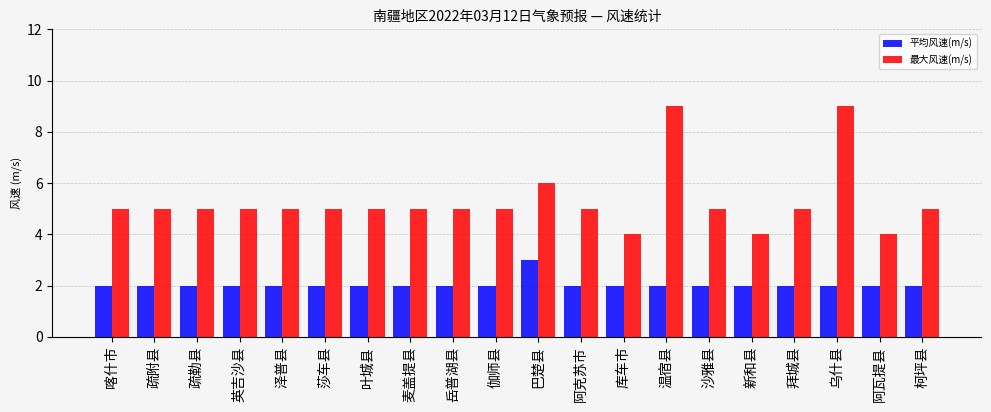

Rank the series at 岳普湖县 from highest to lowest value.

最大风速(m/s), 平均风速(m/s)